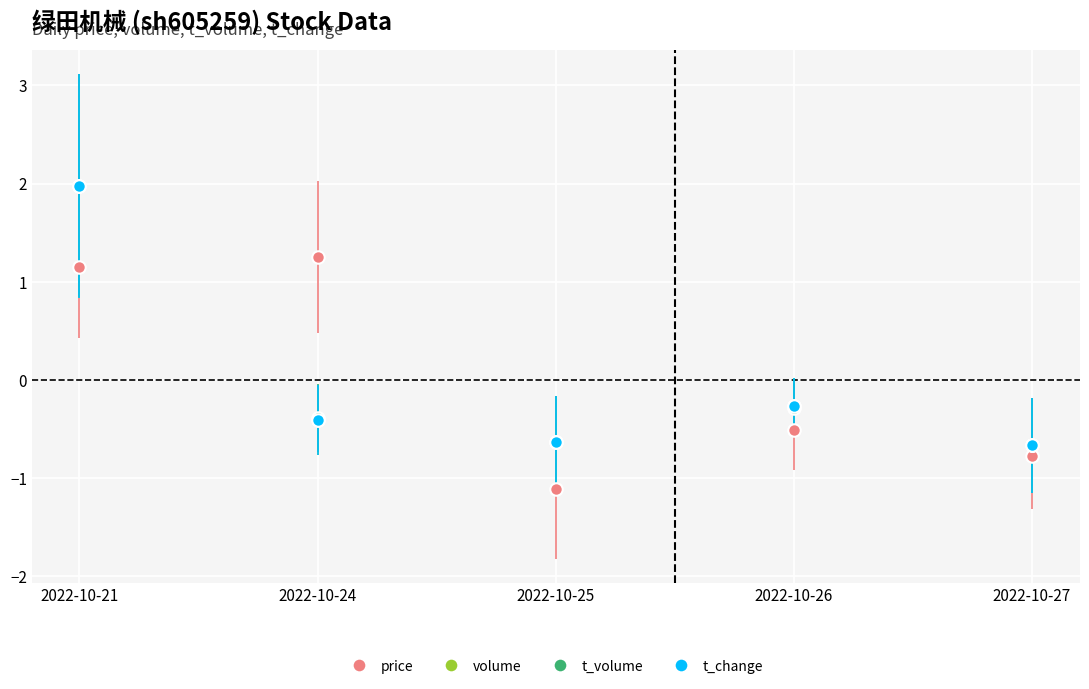

Is the value of t_change at 2022-10-27 greater than the value of price at 2022-10-21?

No